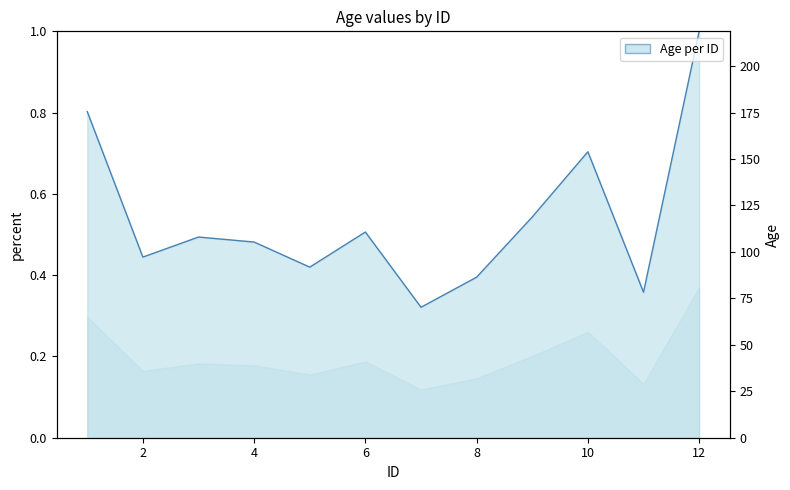

Read the value at 1.

0.8